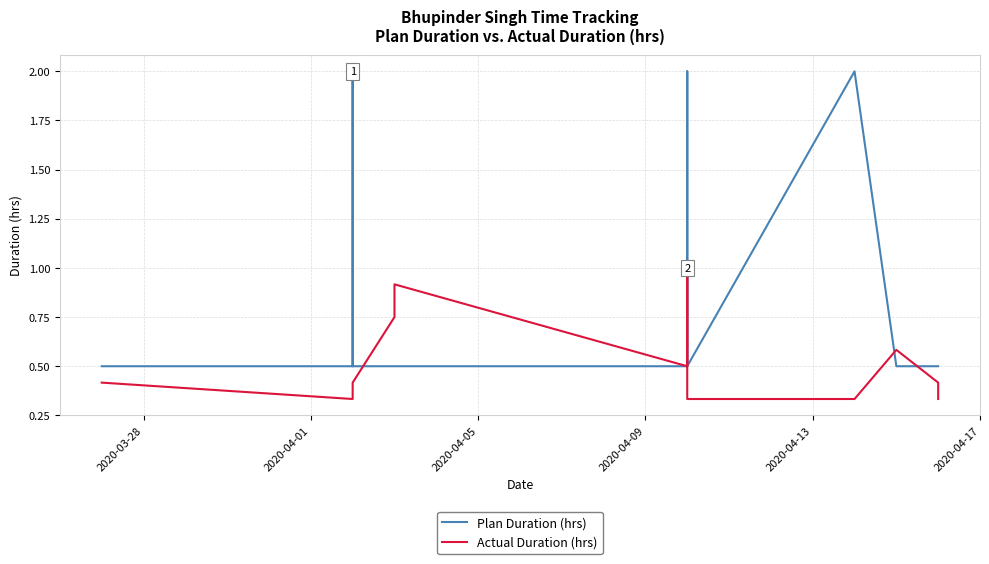

In Plan Duration (hrs), how many points are higher than both neighbors (excluding endpoints)?

3